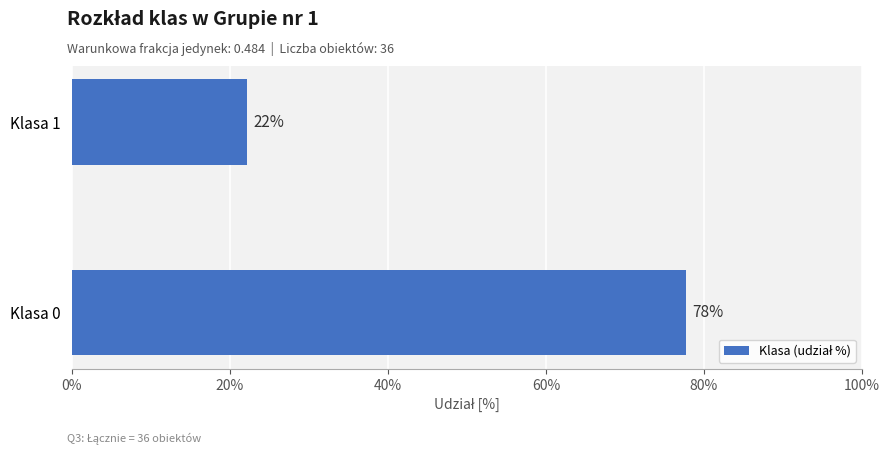

Rank the categories by value from highest to lowest.

Klasa 0, Klasa 1